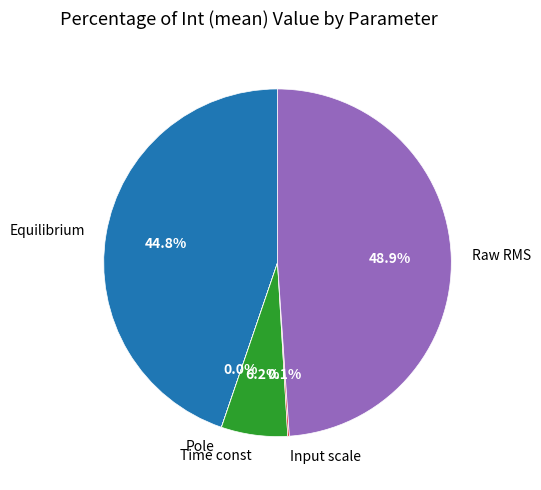

Approximately how many times larger is the value at Raw RMS compared to Time const?

7.9